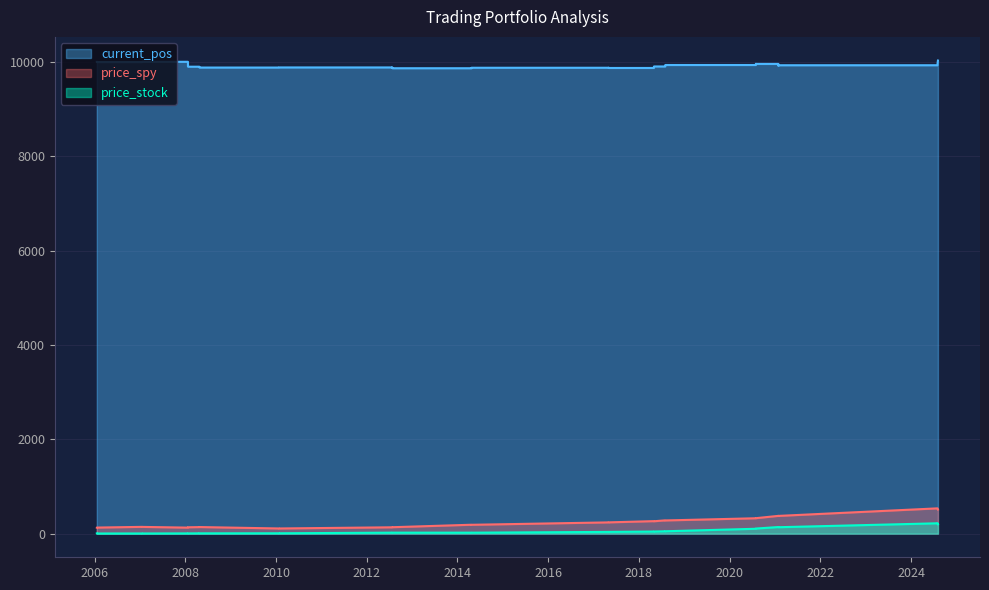

At which label does price_stock reach its minimum?

2006-01-19